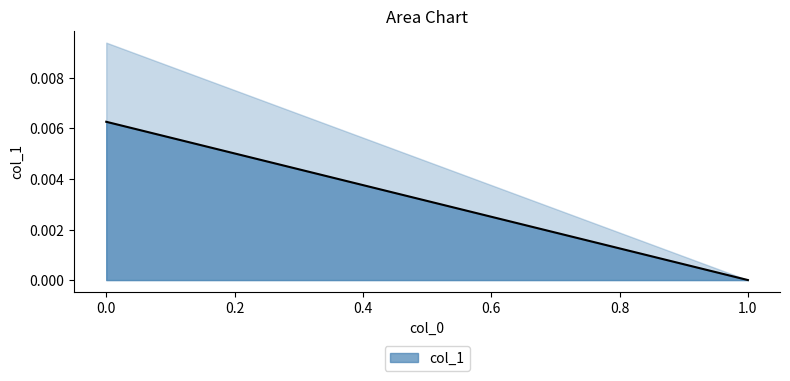

The value at 1 is 0.0. True or false?

True